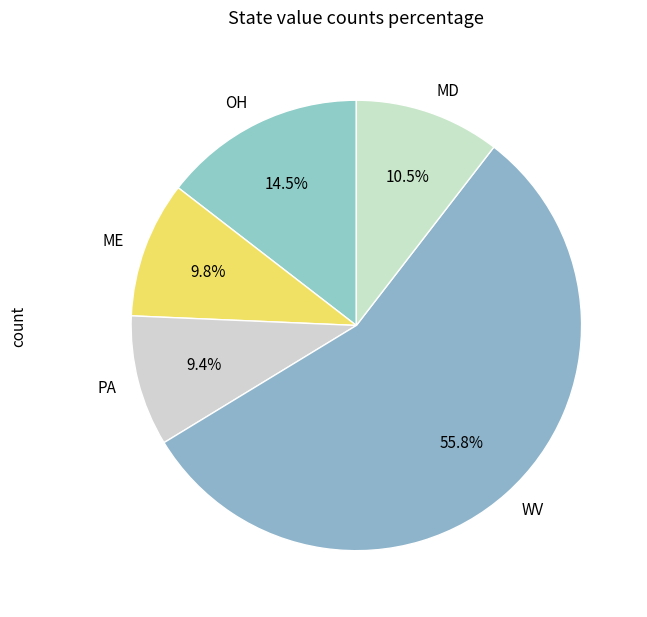

Between MD and PA, which is larger?

MD